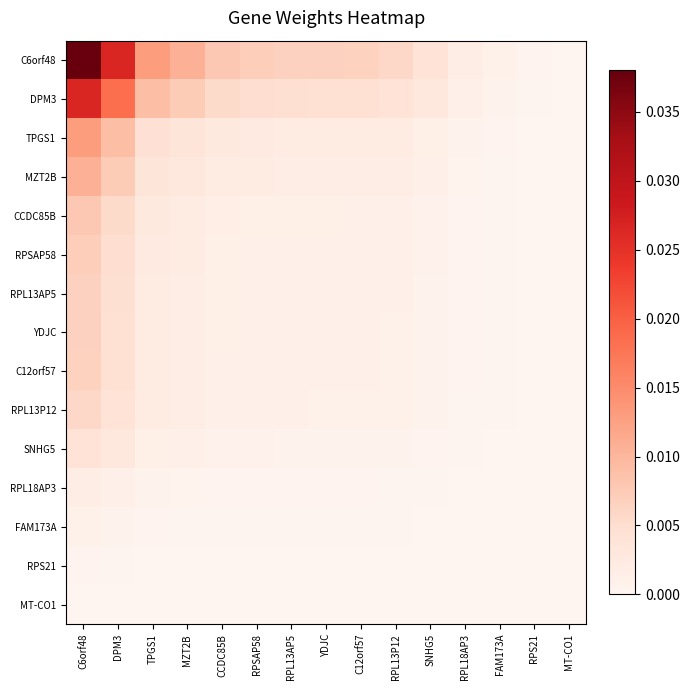

List the series in order of their peak value, highest first.

C6orf48, DPM3, TPGS1, MZT2B, CCDC85B, RPSAP58, RPL13AP5, YDJC, C12orf57, RPL13P12, SNHG5, RPL18AP3, FAM173A, RPS21, MT-CO1